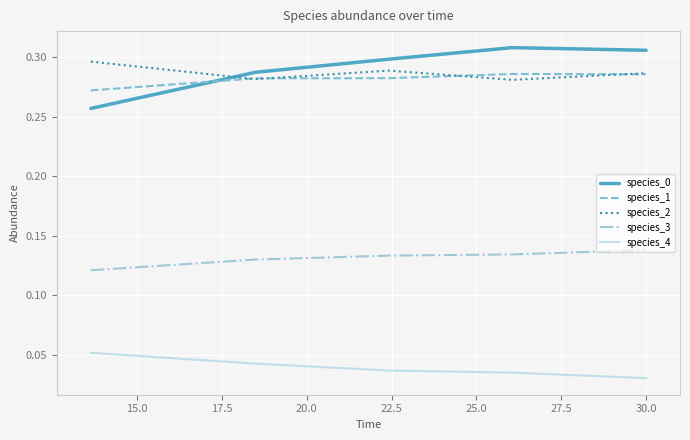

True or false: species_4 and species_1 cross at least once.

False